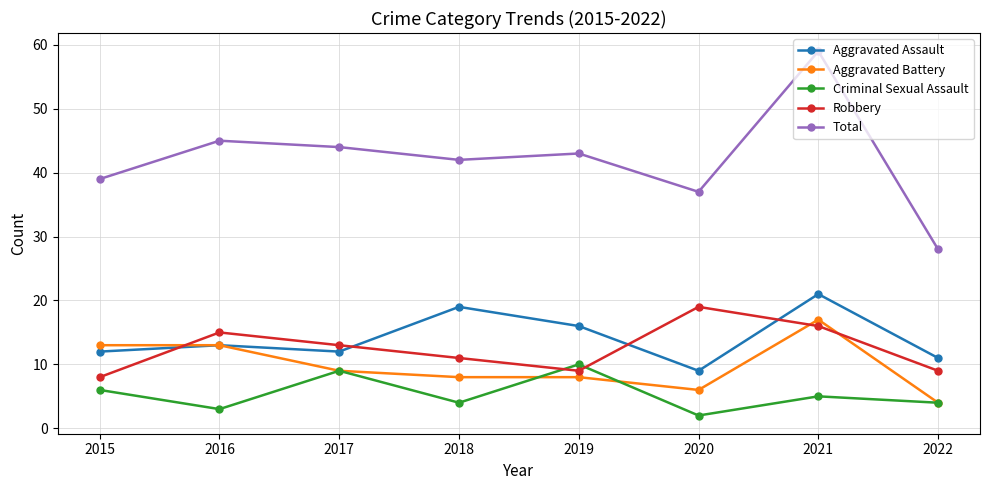

What is the value of the Aggravated Battery point at the 2nd from the left?

13